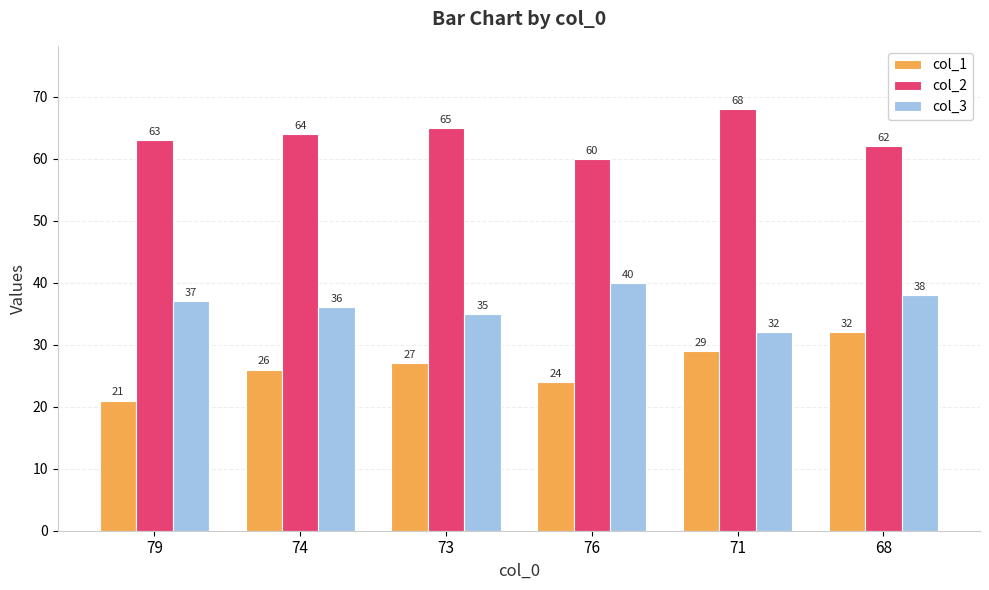

At which label is col_3 closest to 36?

74